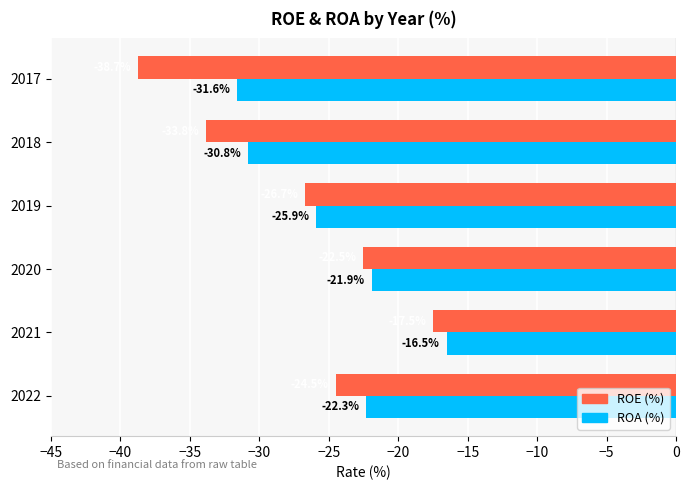

Is the value of ROA (%) at 2017 greater than the value of ROE (%) at 2018?

Yes